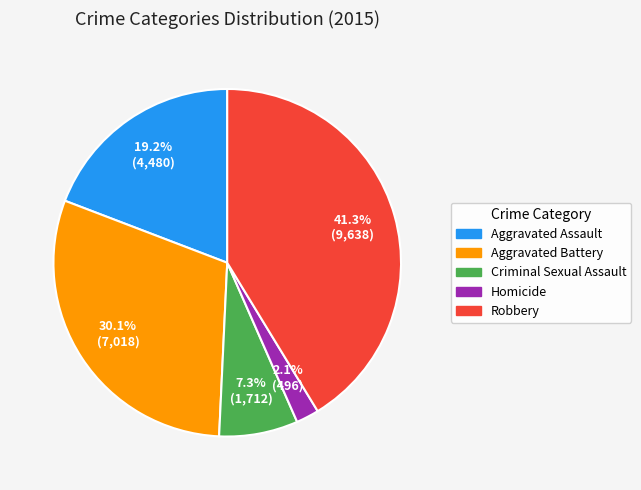

What portion of the pie excludes Homicide?

97.9%